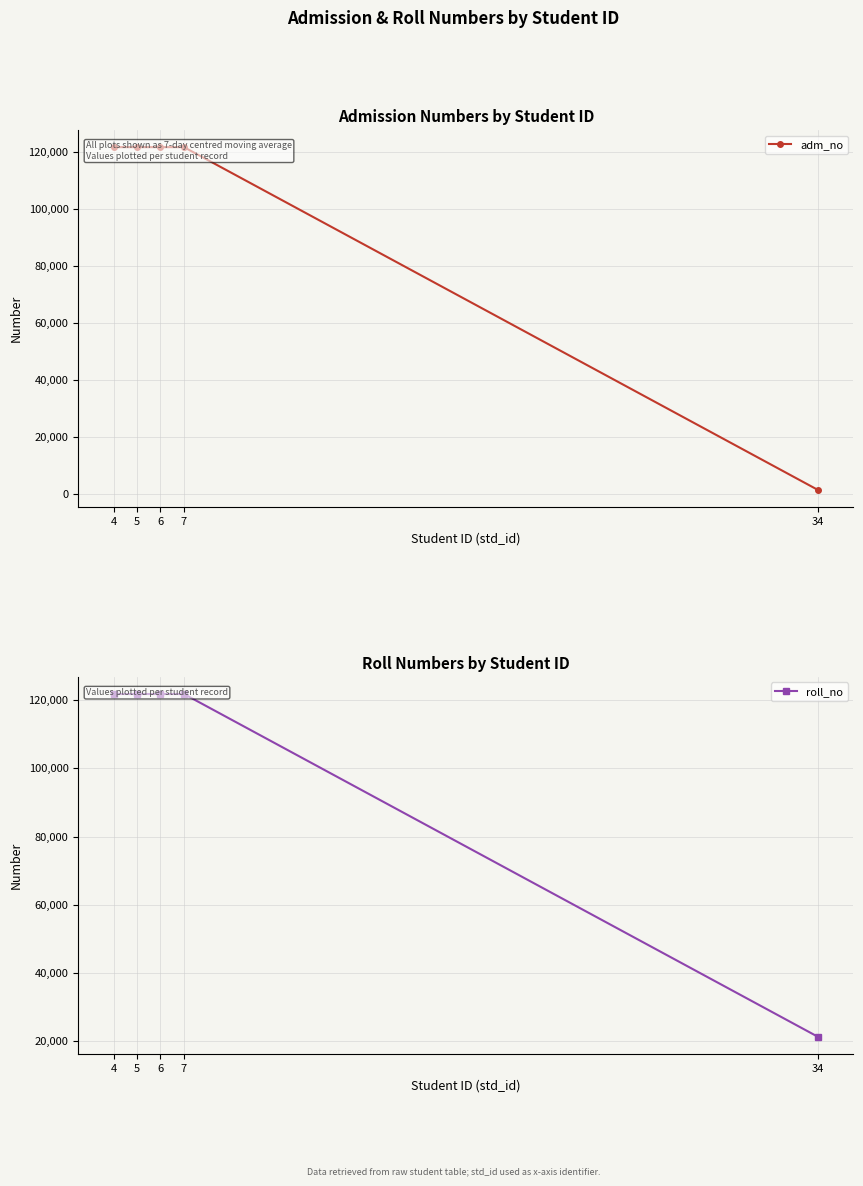

Reading left to right, what are all the values shown in this chart?

adm_no: 121811	121812	121813	121814	1234
roll_no: 121811	121812	121813	121814	21212